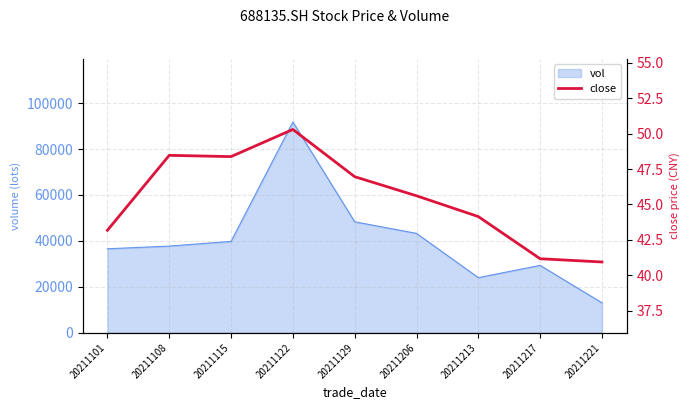

At which label is vol closest to 52397?

20211129